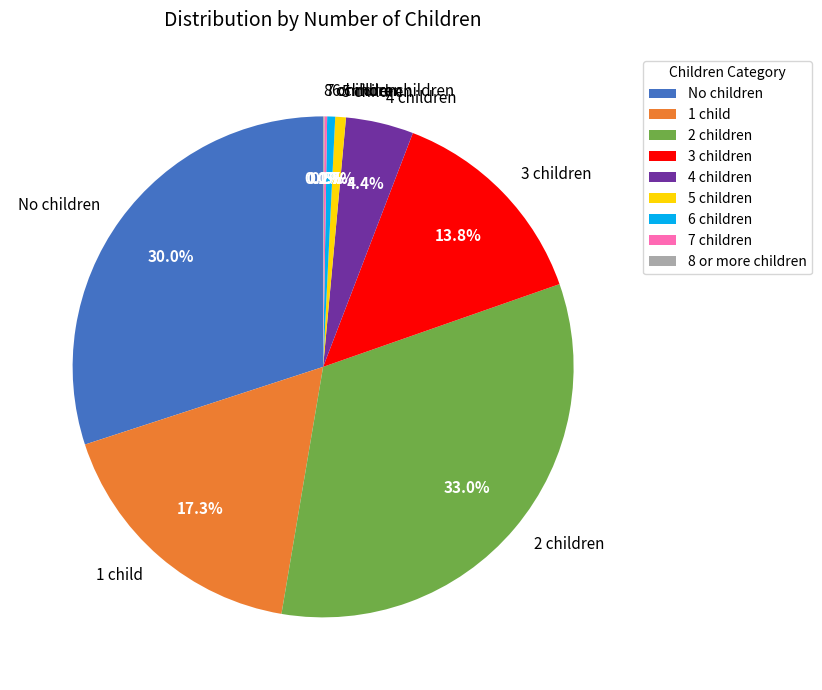

What is the largest slice in the pie chart?

2 children